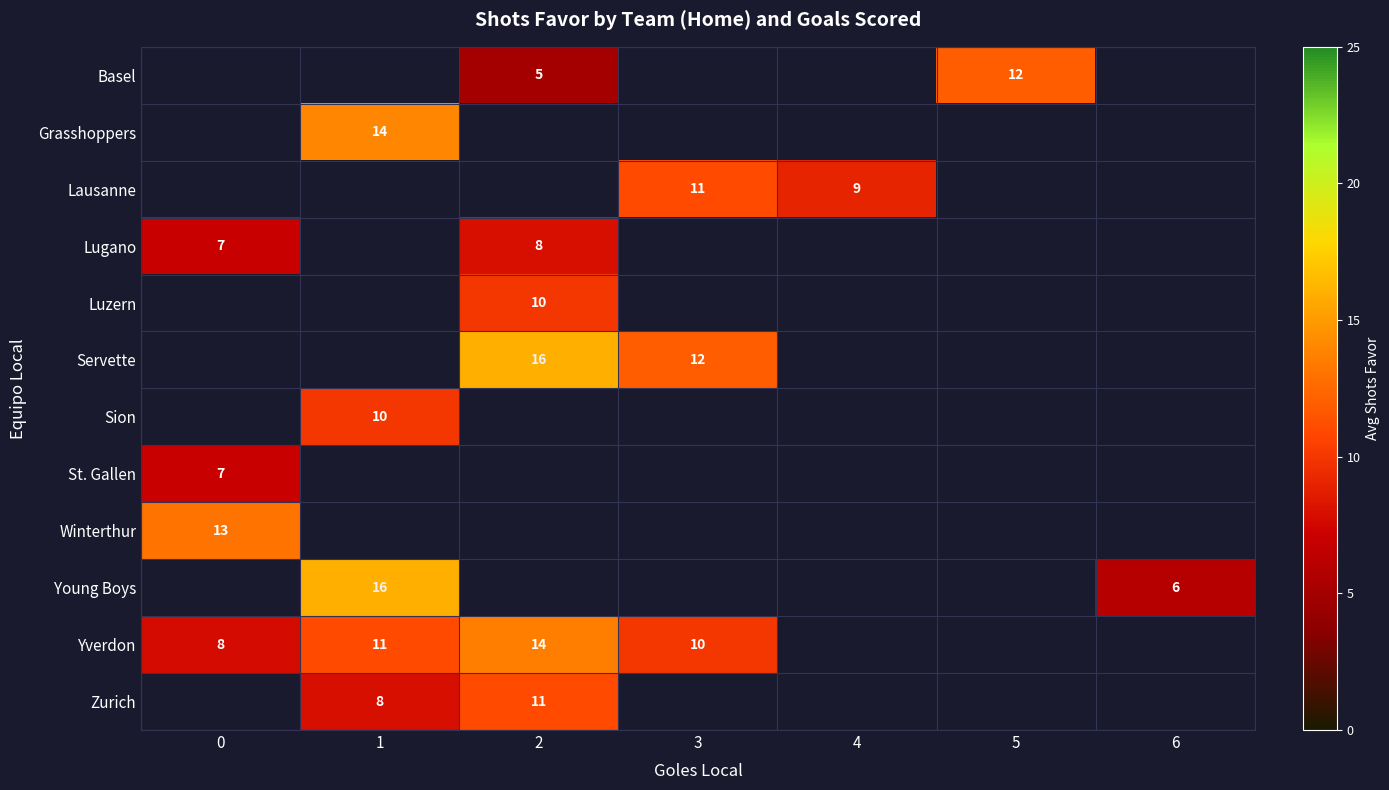

How many series are shown in this chart?

12